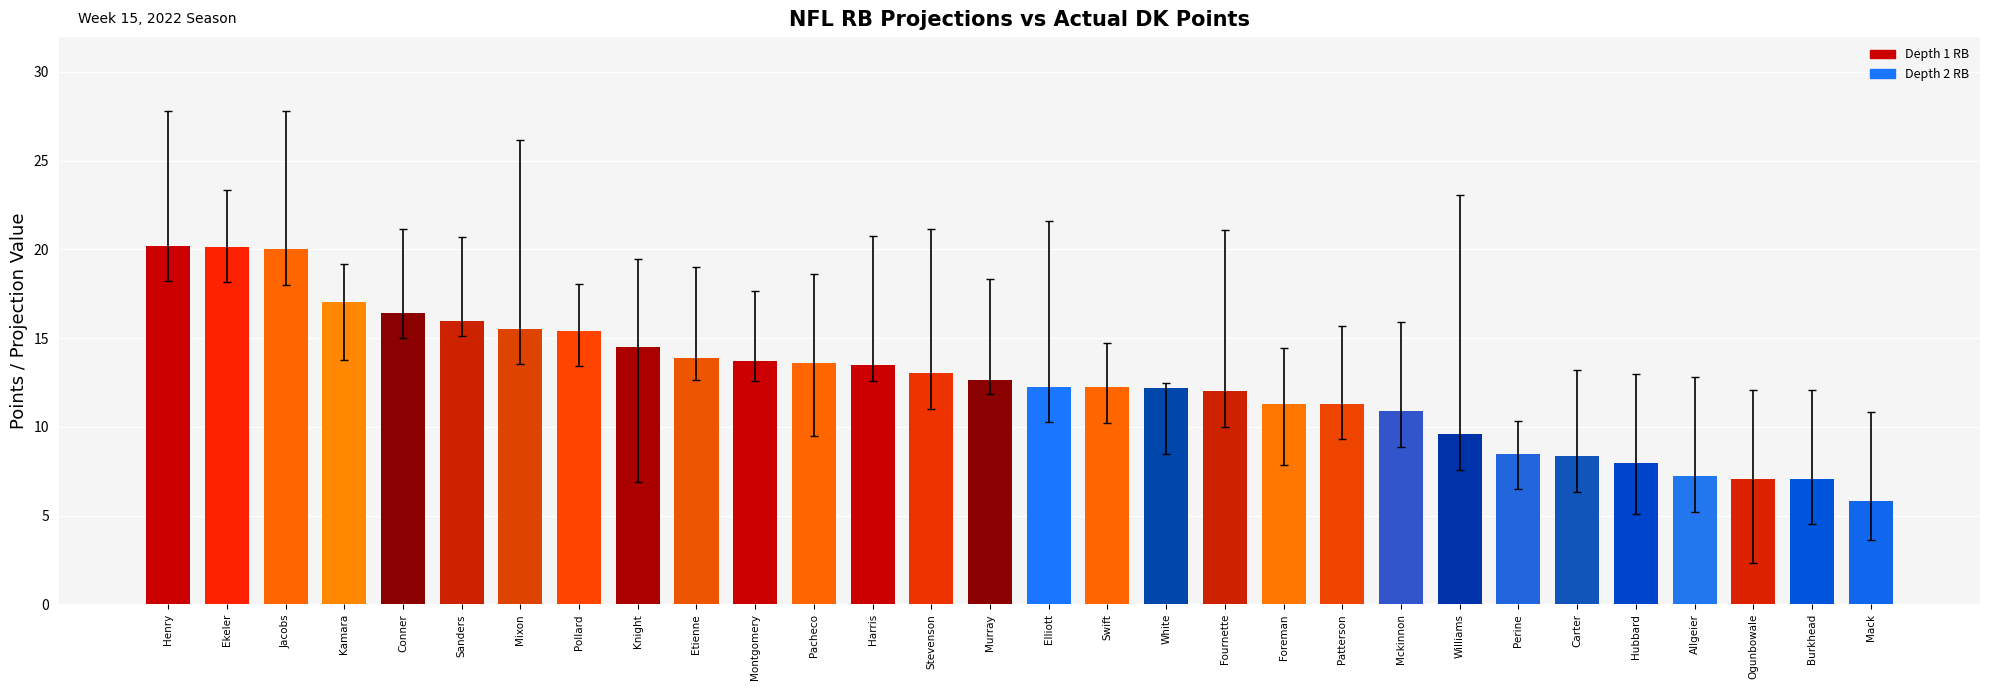

What is the change in value from Ekeler to Hubbard?

-12.2